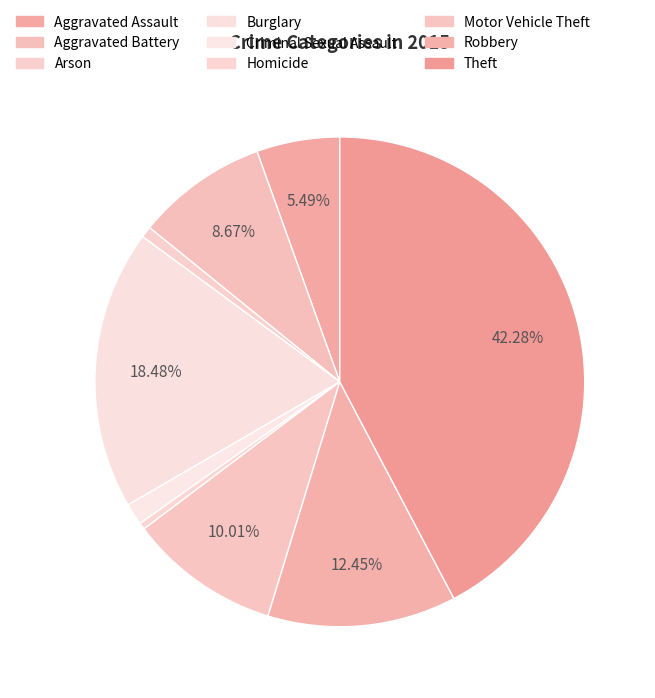

Combined, do Homicide and Theft account for over 50%?

No